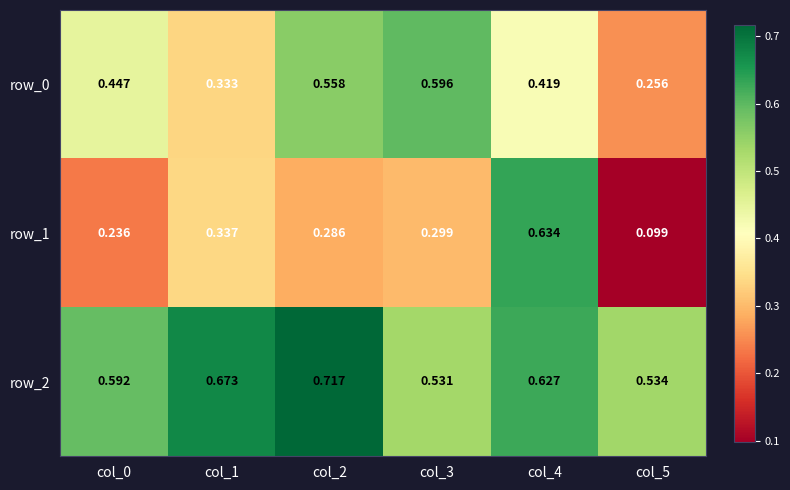

Is the value of row_2 at col_5 greater than the value of row_1 at col_2?

Yes